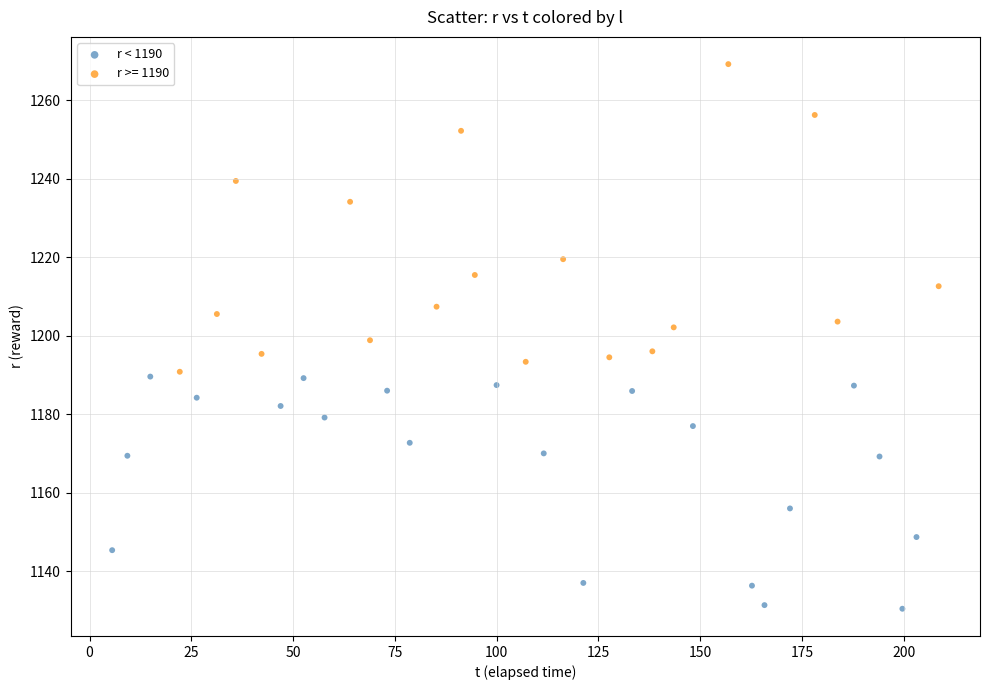

Which series contains the highest Y value?

r >= 1190